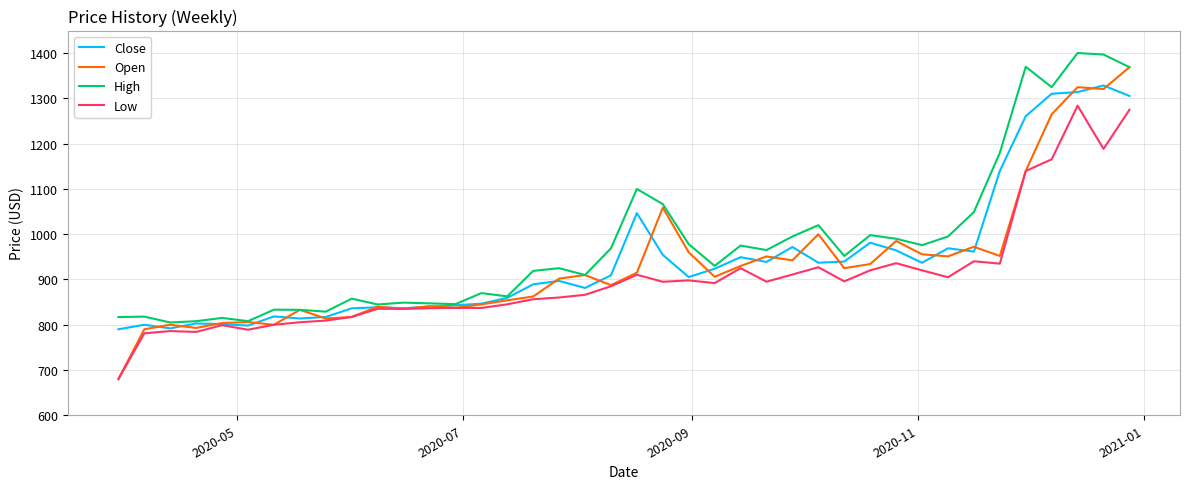

What is the highest value of the High series?

1400.4